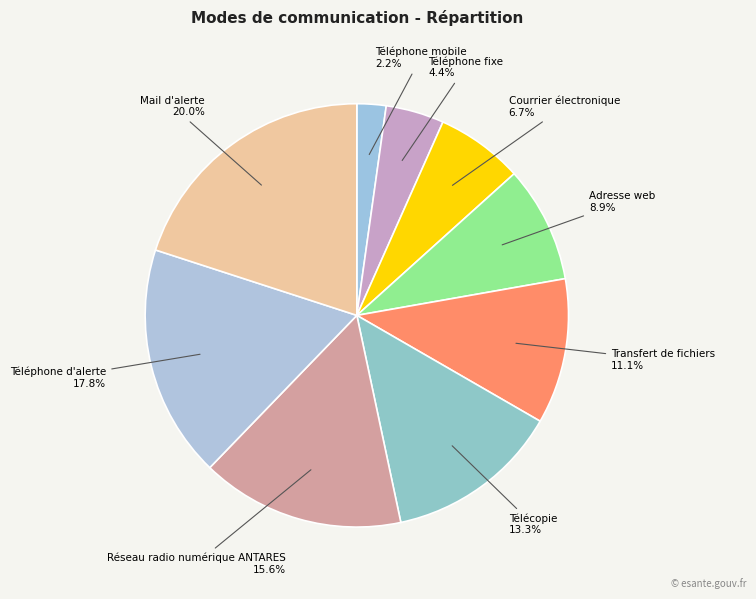

What is the largest slice in the pie chart?

Mail d'alerte